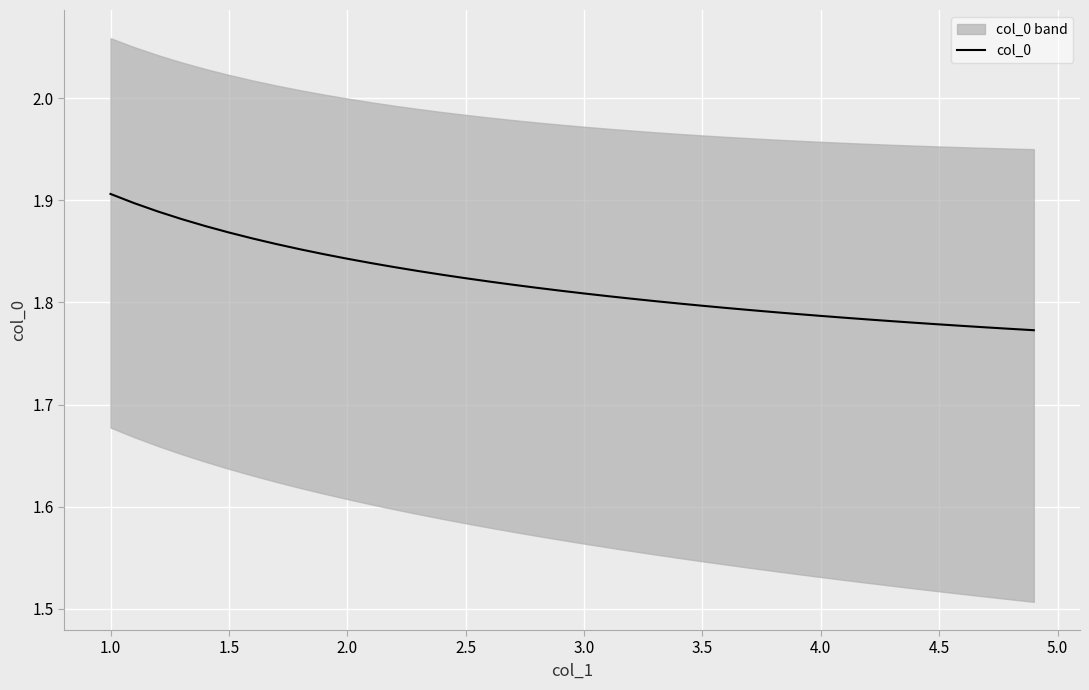

What is the value of the 28th point from the left?

1.8